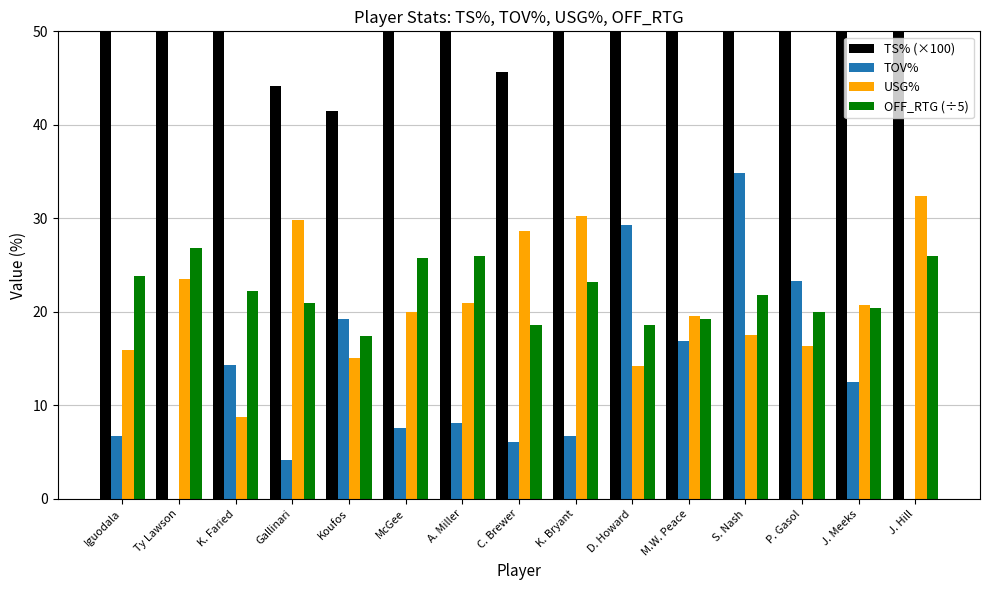

What is the minimum value for OFF_RTG (÷5)?

17.4